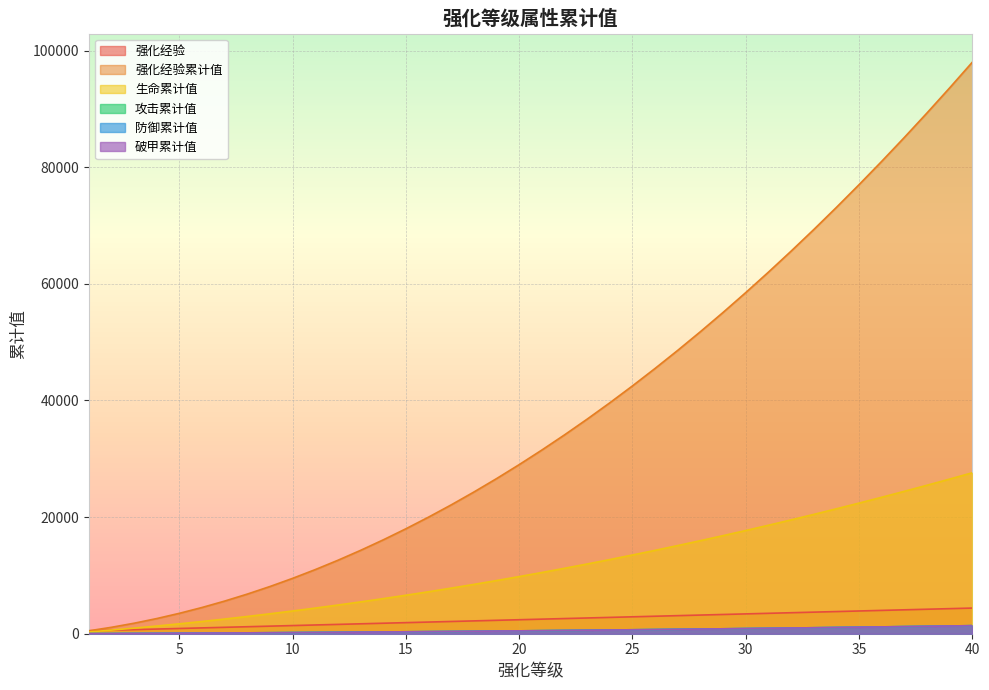

True or false: 防御累计值 and 强化经验 intersect in this chart.

False